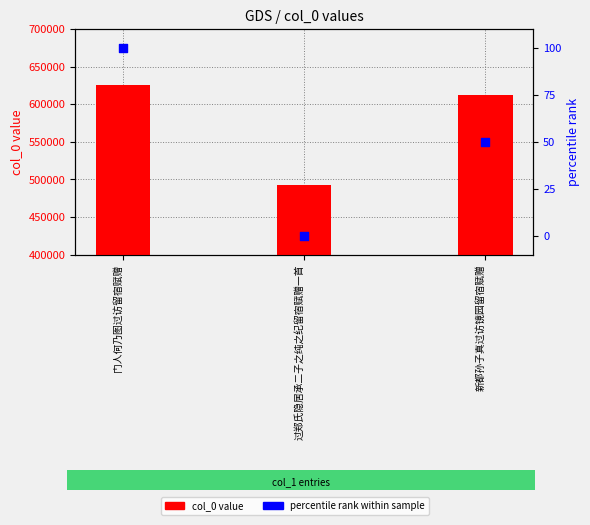

What are all the series names shown in the legend?

col_0 value, percentile rank within sample